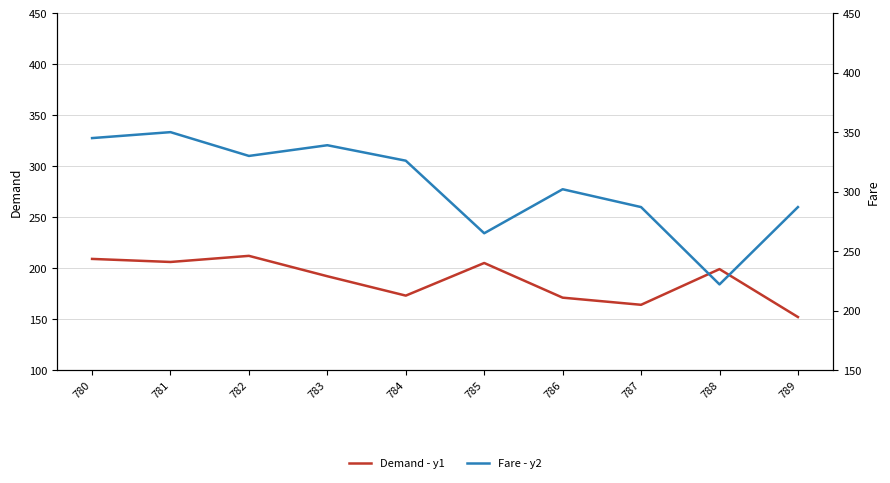

At how many categories does at least one series exceed 254?

9